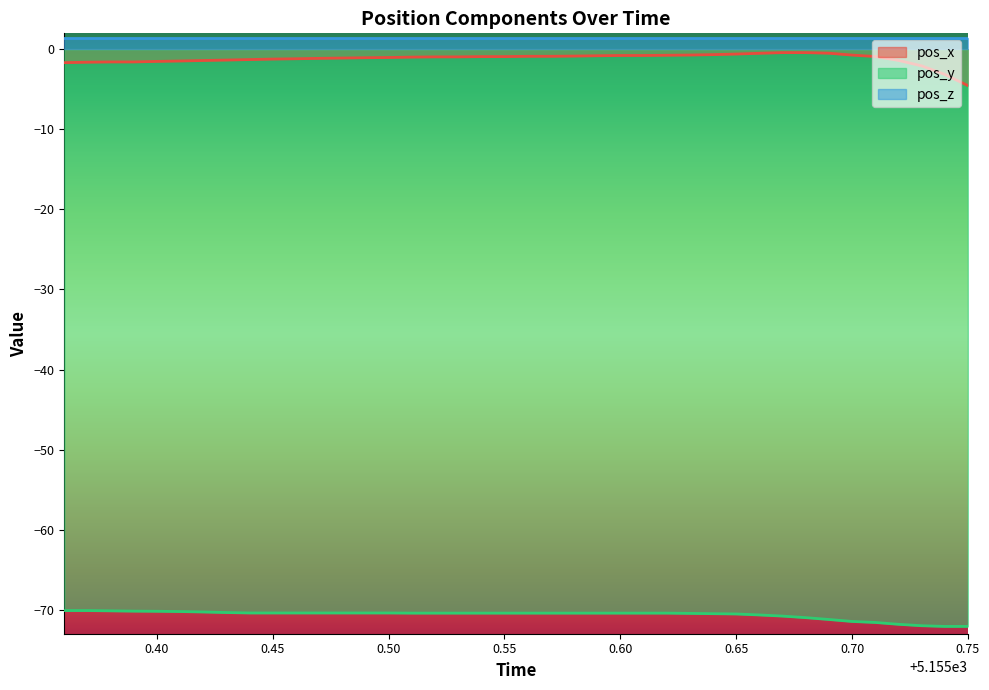

What is the difference between the maximum and minimum values in the pos_y series?

2.0